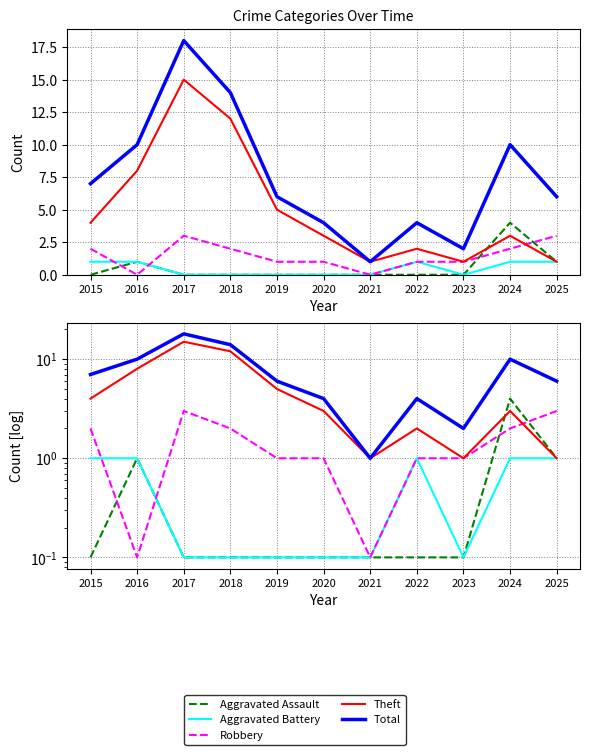

The value of Total at 2024 is 10.0. True or false?

True